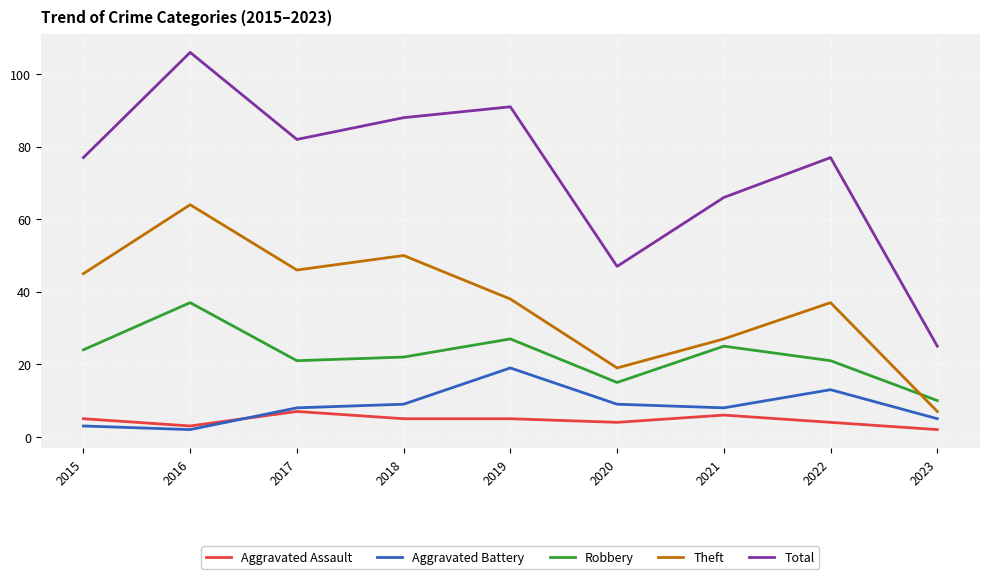

At which category is the sum across all series the highest?

2016